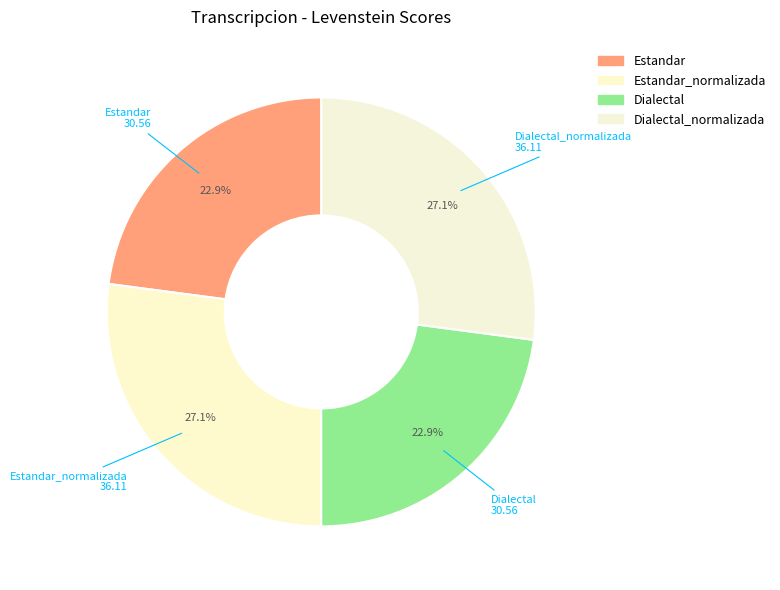

Count the number of slices in the pie.

4